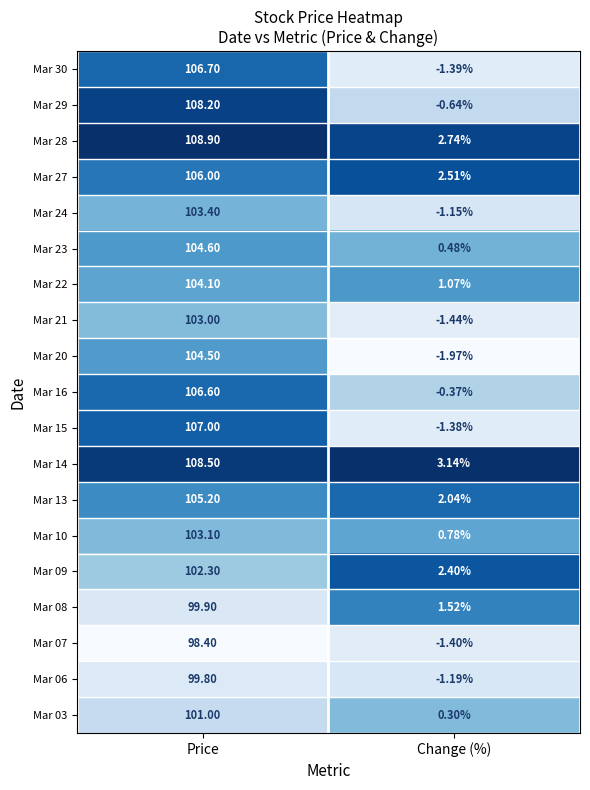

Where is Mar 29 nearest to the value 53?

Change (%)